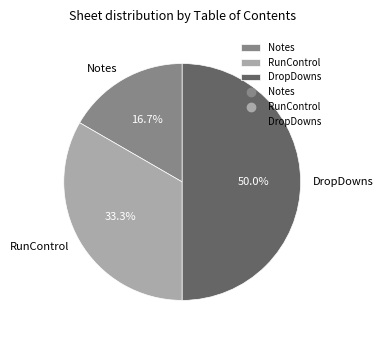

What percentage is NOT represented by DropDowns?

50.0%